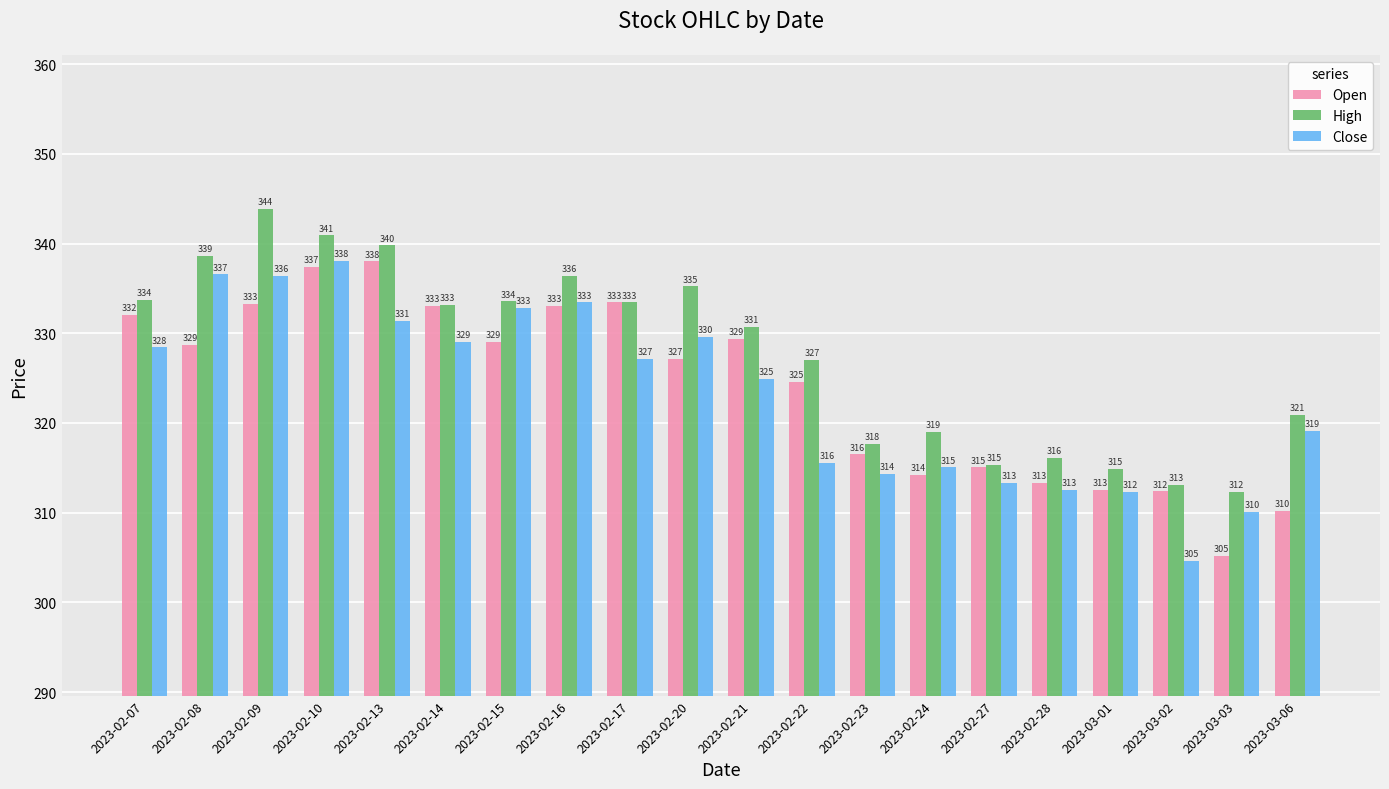

Which series has the largest total across all categories?

High